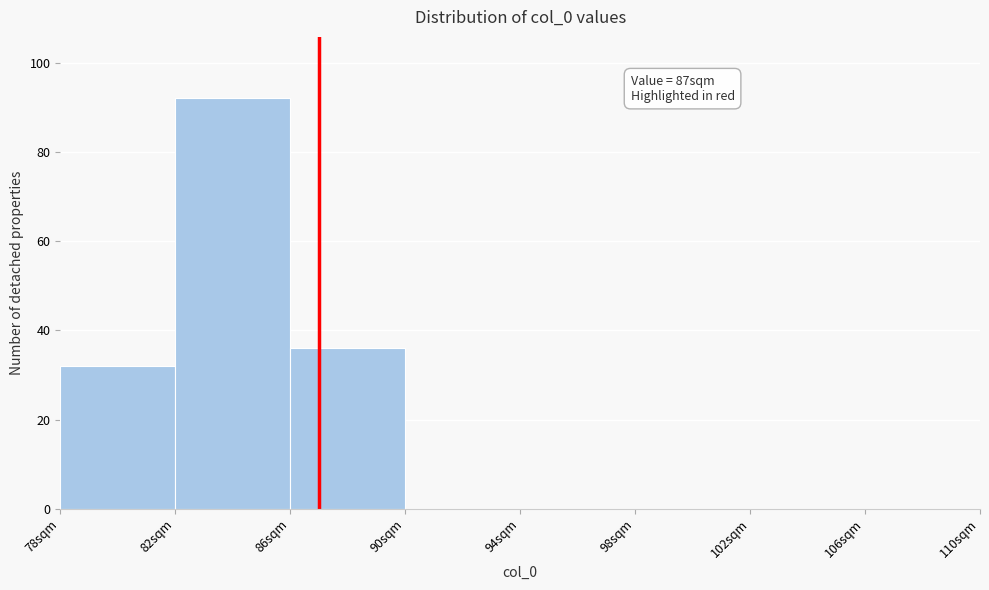

Over which range of the x-axis is the bar tallest?

82 to 86